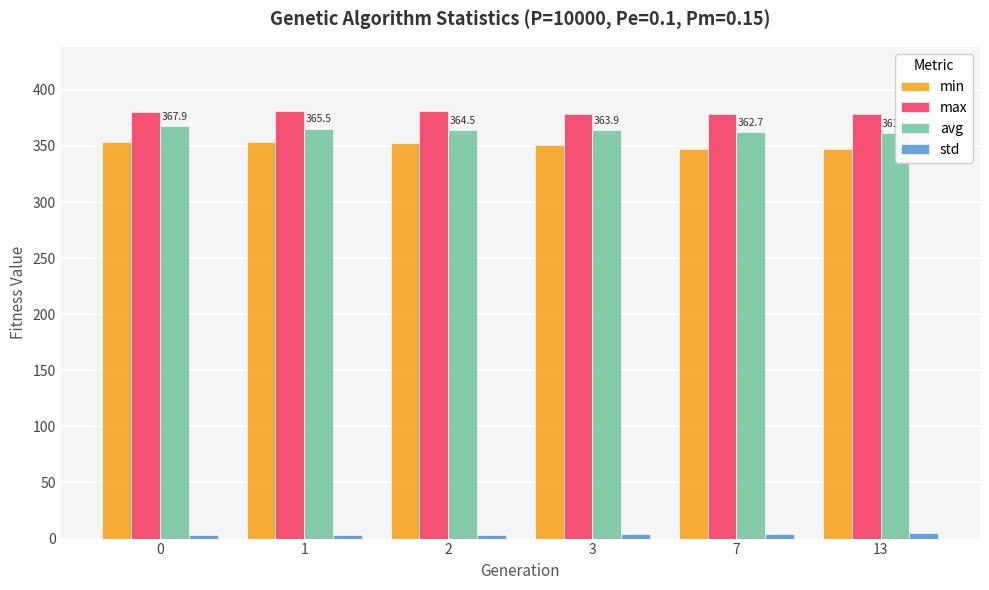

True or false: max has a value of 378.4 at 13.

True